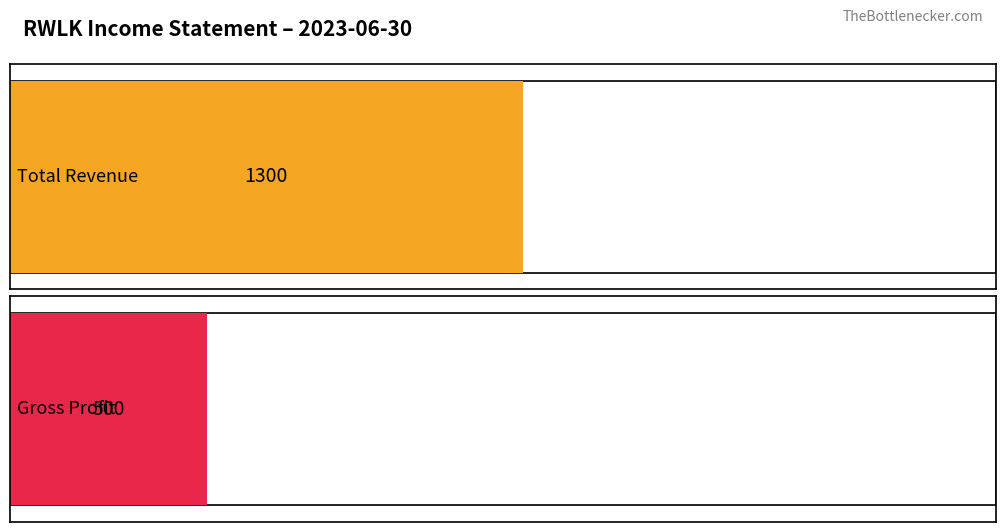

Which series has the largest range (max minus min)?

Total Revenue